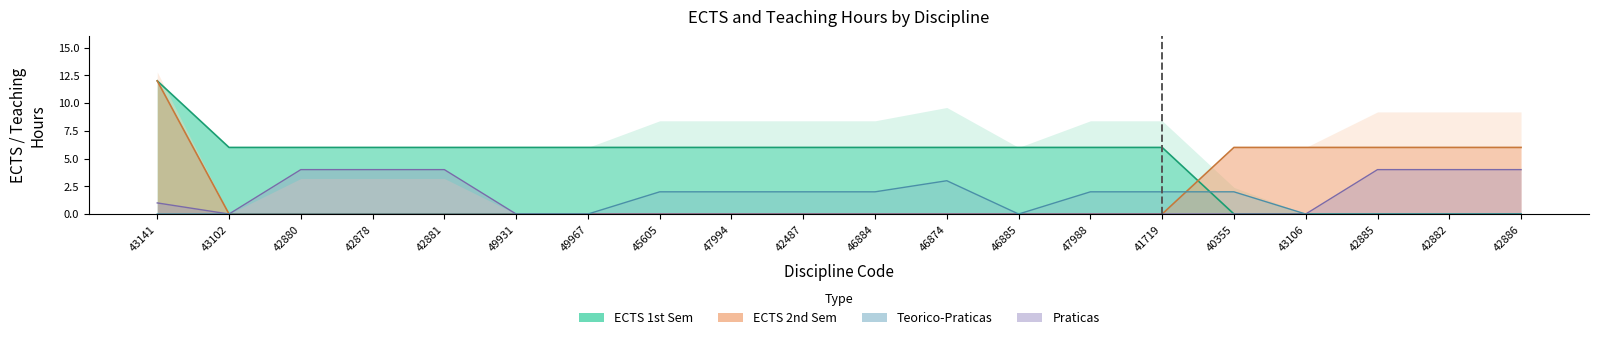

After their last crossing, which series has the higher values: ECTS_2SEM or TEORICOPRATICAS?

ECTS_2SEM